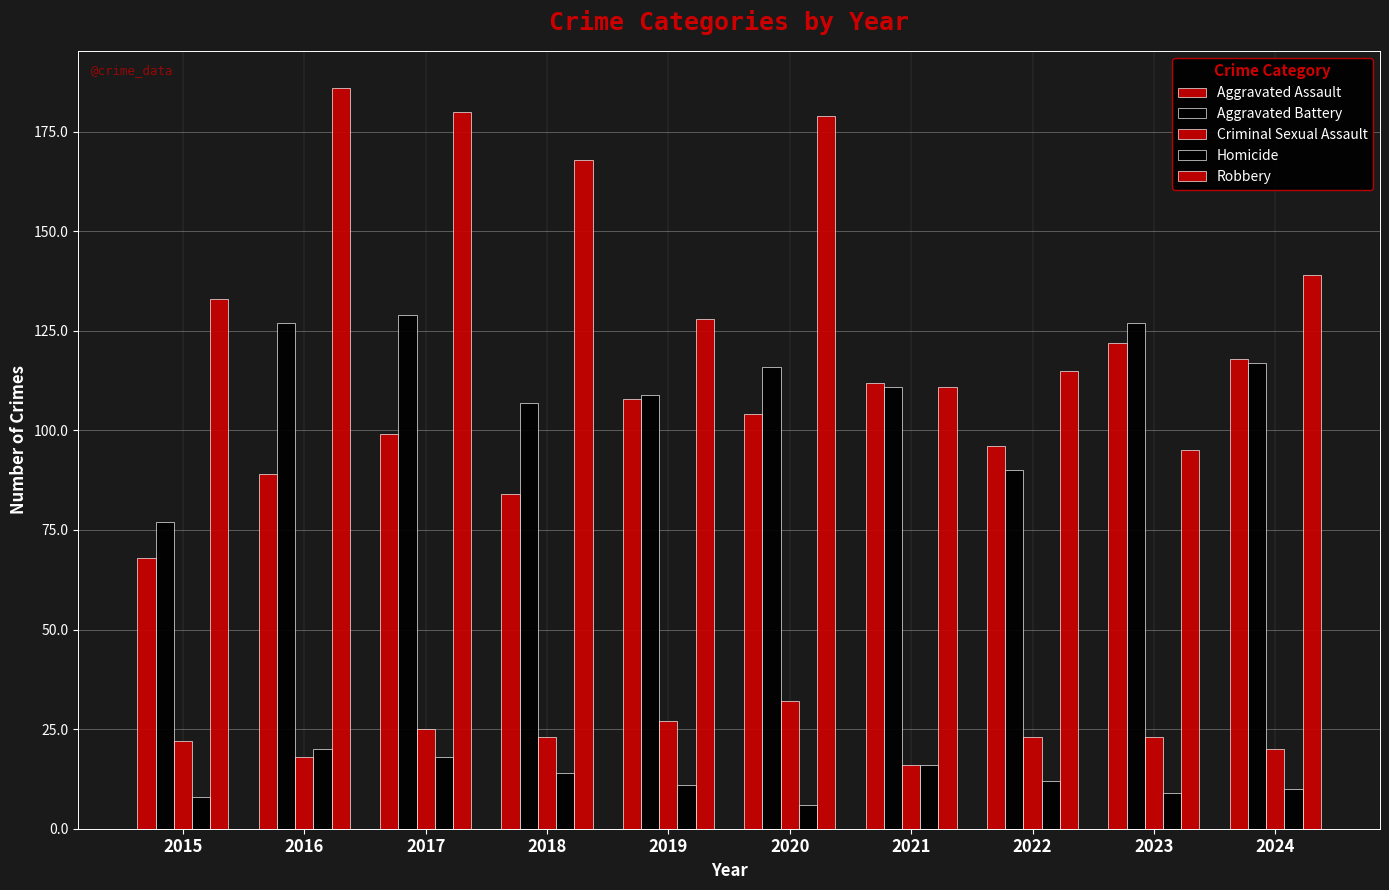

Are the bars horizontal?

No